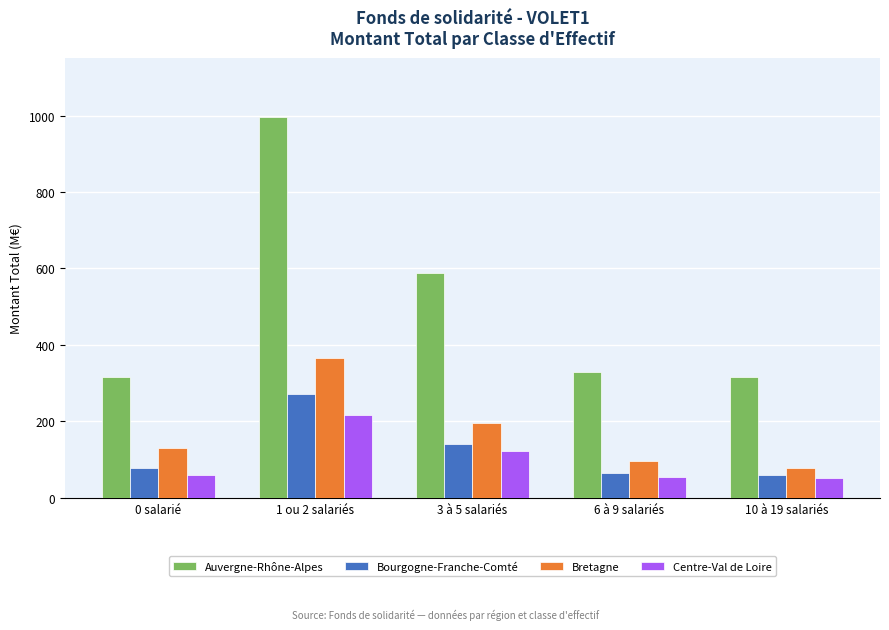

Which category has the highest value across all series?

1 ou 2 salariés